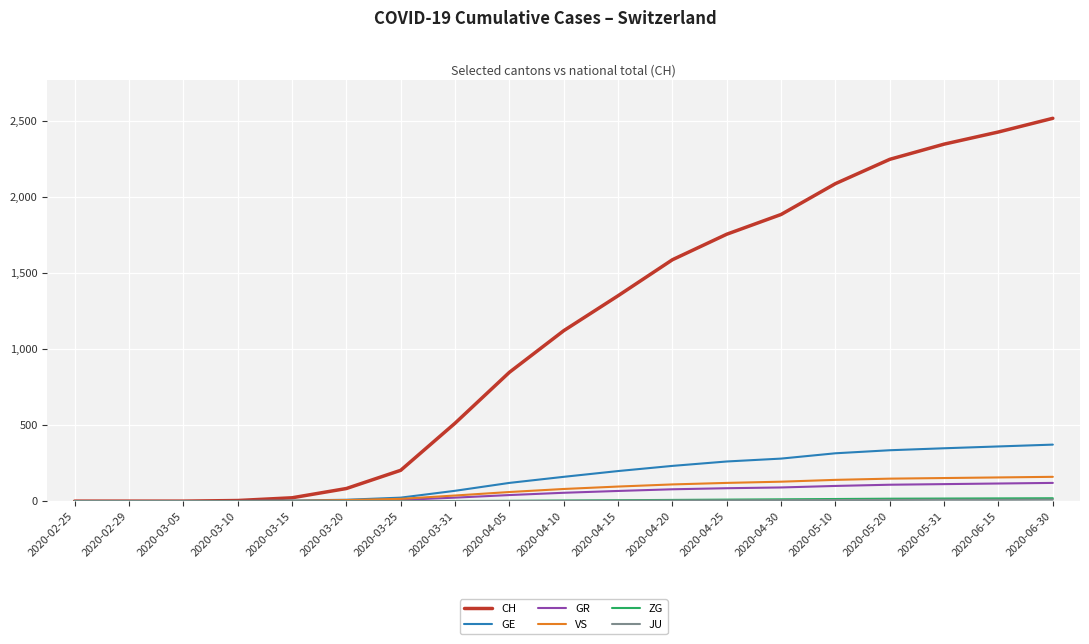

Does the chart display data point markers on the line(s)?

No